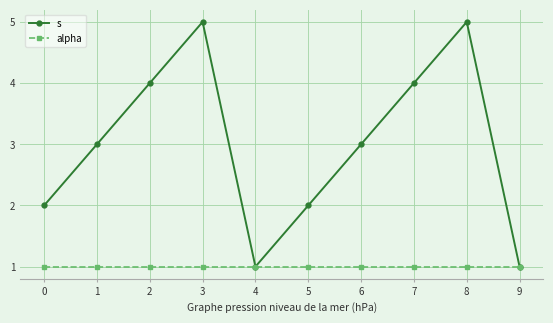

Which series changed the most between 0 and 1?

s